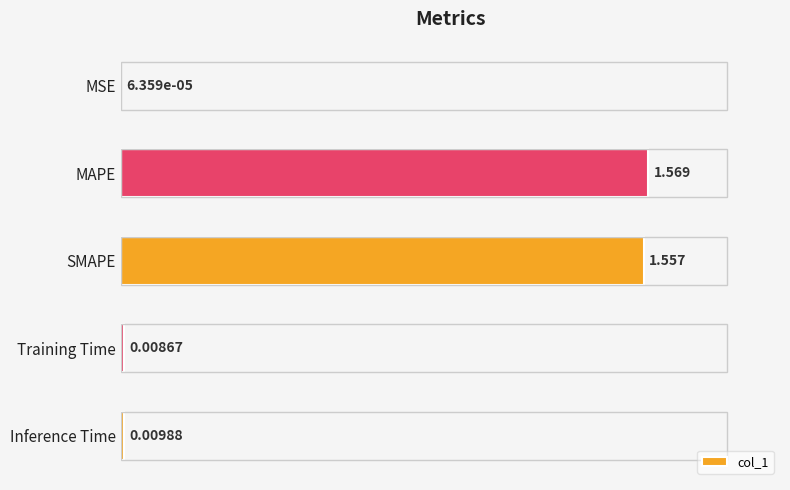

Where is the data nearest to the value 0?

MSE